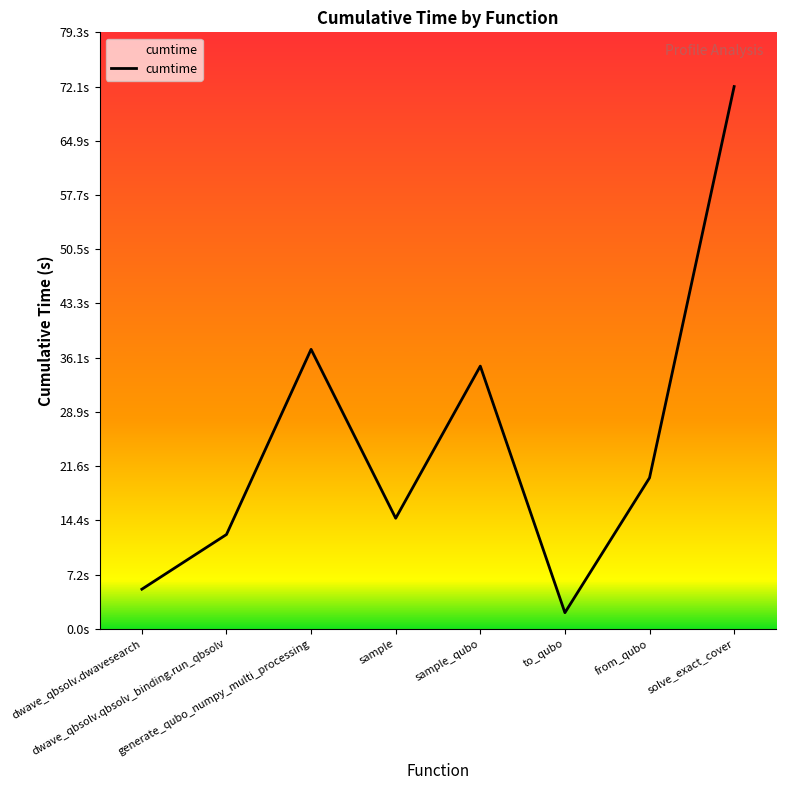

Reading right to left, extract all data points from this chart.

72.1	20.1	2.2	34.9	14.7	37.2	12.6	5.3